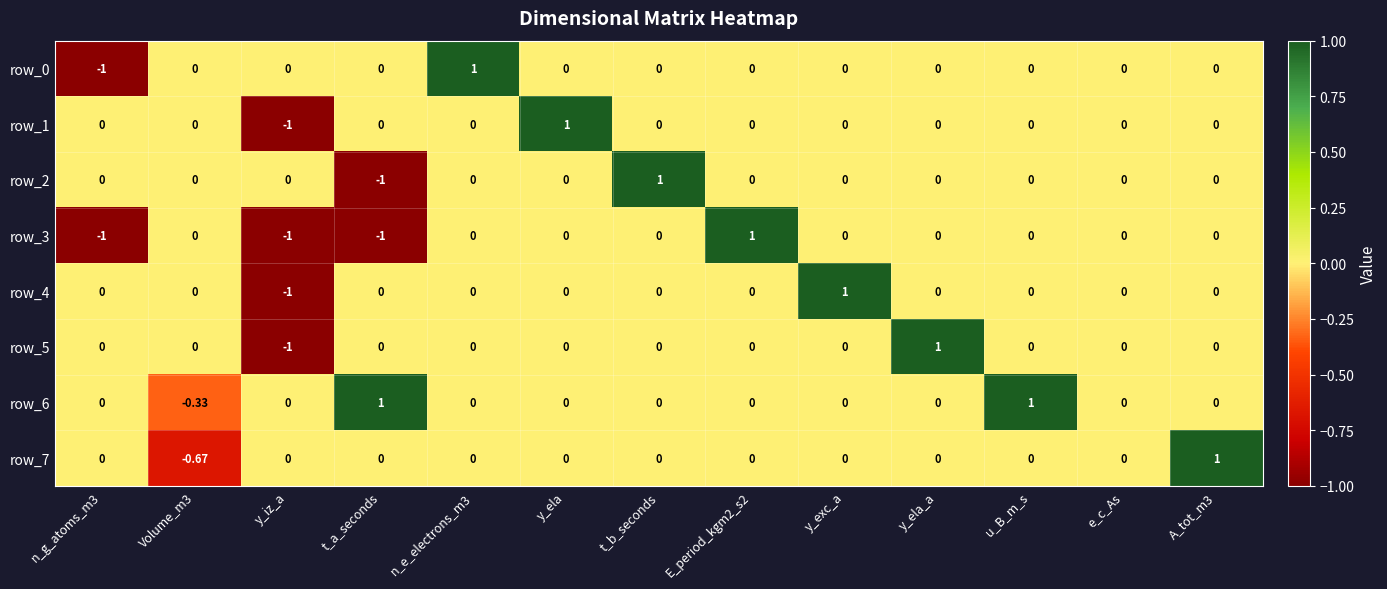

At which label does row_2 reach its minimum?

t_a_seconds